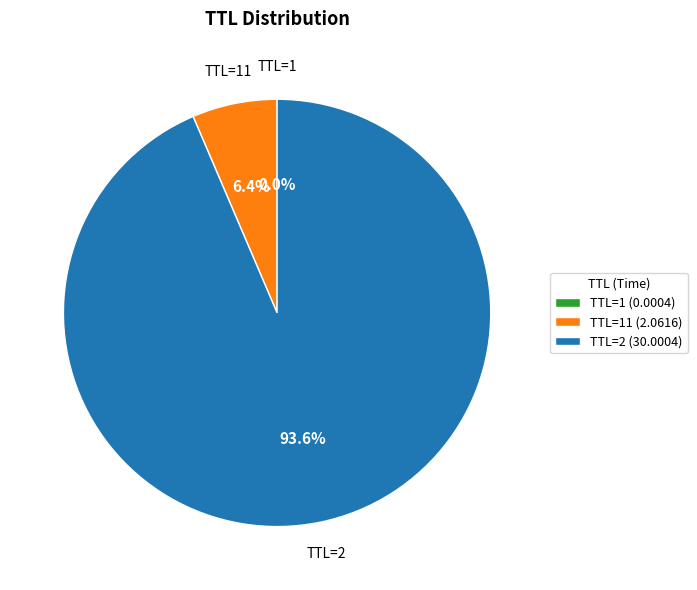

Which has a higher value, TTL=11 (2.0616) or TTL=2 (30.0004)?

TTL=2 (30.0004)